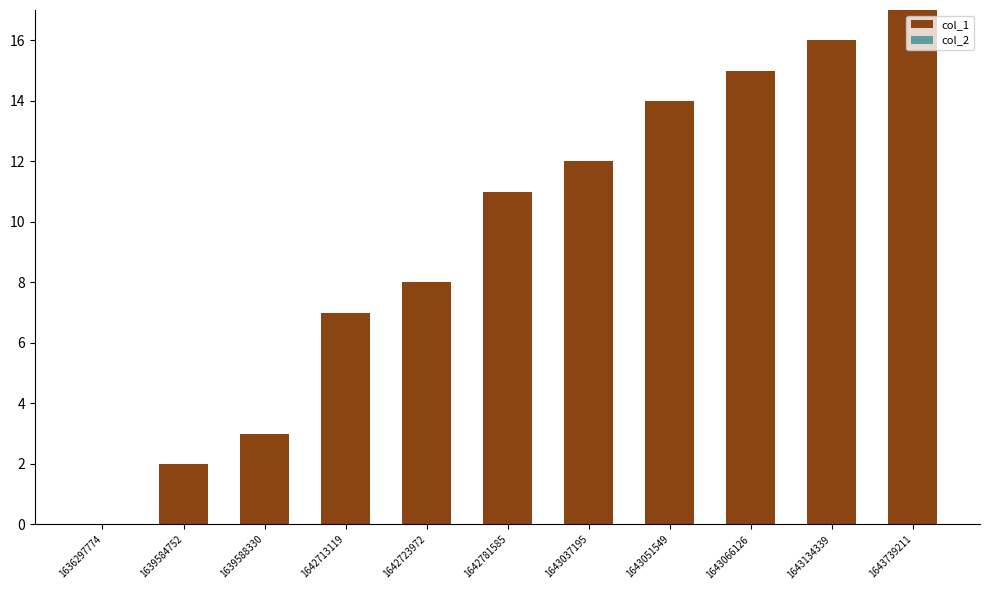

What is the sum of all values?

105